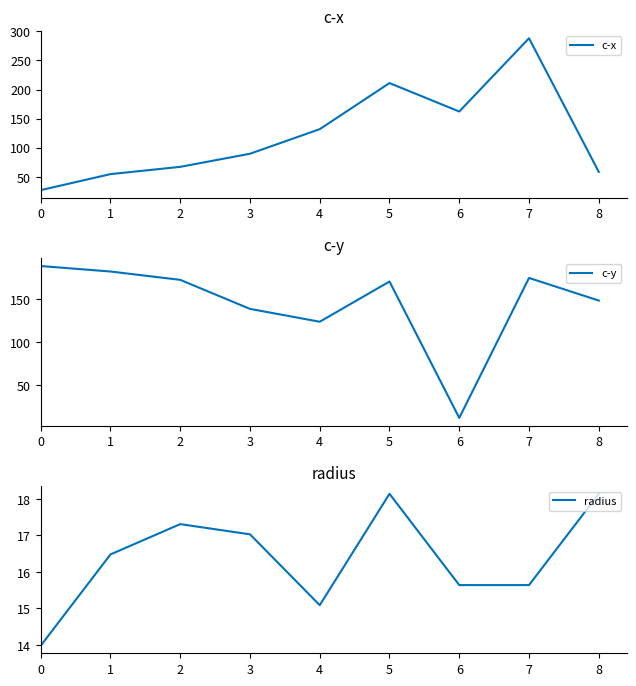

What is the total value across all series at 0?

230.1